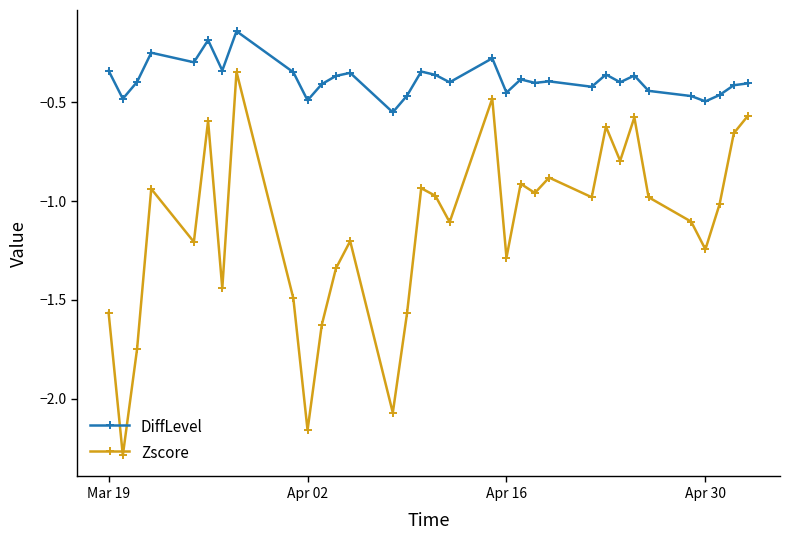

What is the smallest value displayed?

-2.3